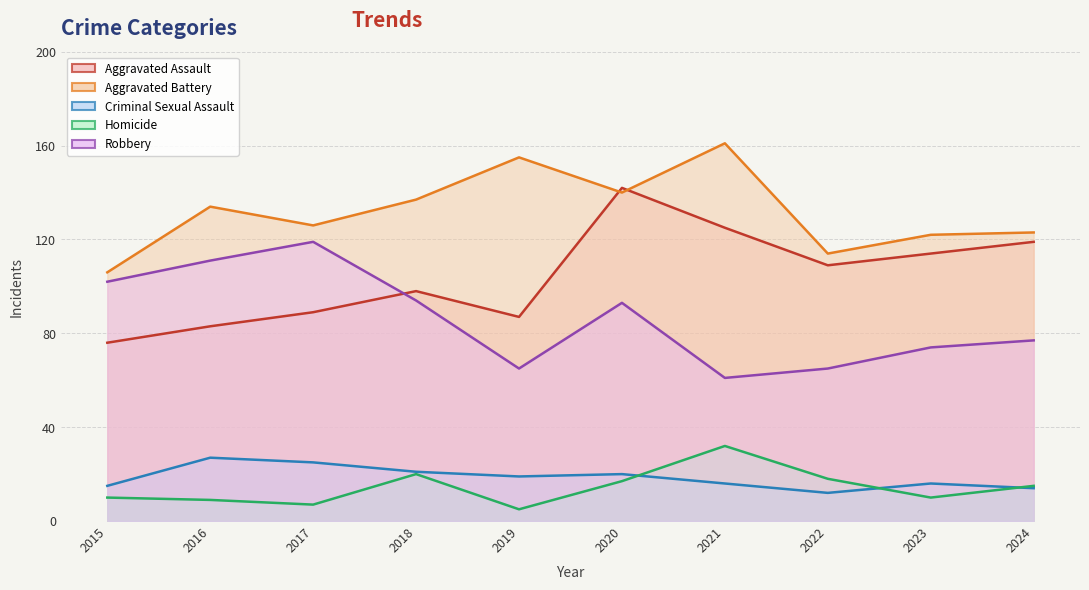

Reading right to left, transcribe all the data shown in this chart.

Aggravated Assault: 2024=119	2023=114	2022=109	2021=125	2020=142	2019=87	2018=98	2017=89	2016=83	2015=76
Aggravated Battery: 2024=123	2023=122	2022=114	2021=161	2020=140	2019=155	2018=137	2017=126	2016=134	2015=106
Criminal Sexual Assault: 2024=14	2023=16	2022=12	2021=16	2020=20	2019=19	2018=21	2017=25	2016=27	2015=15
Homicide: 2024=15	2023=10	2022=18	2021=32	2020=17	2019=5	2018=20	2017=7	2016=9	2015=10
Robbery: 2024=77	2023=74	2022=65	2021=61	2020=93	2019=65	2018=94	2017=119	2016=111	2015=102